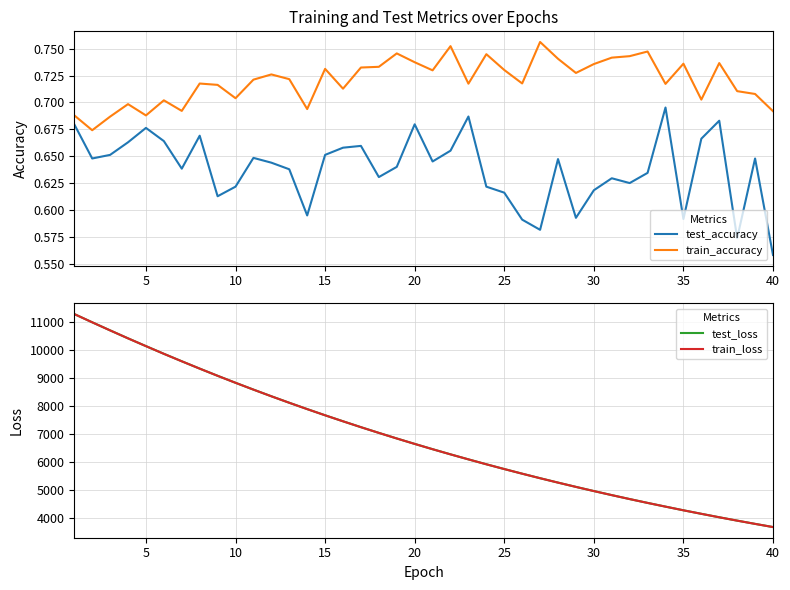

The value of test_accuracy at 5 is 0.2. True or false?

False